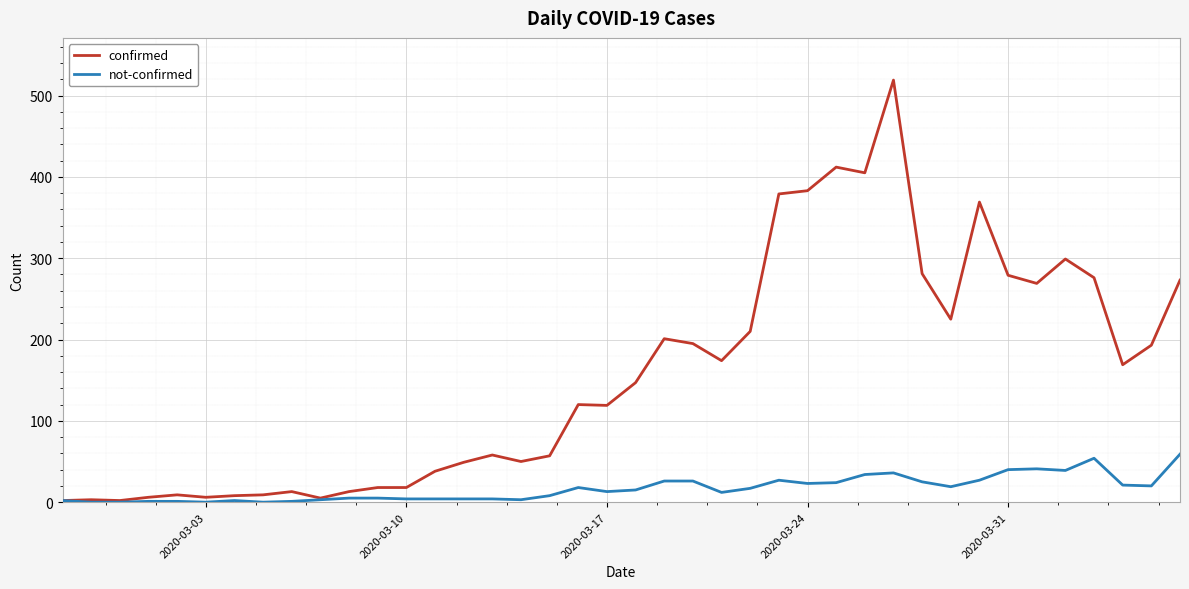

Which series has the largest range (max minus min)?

confirmed